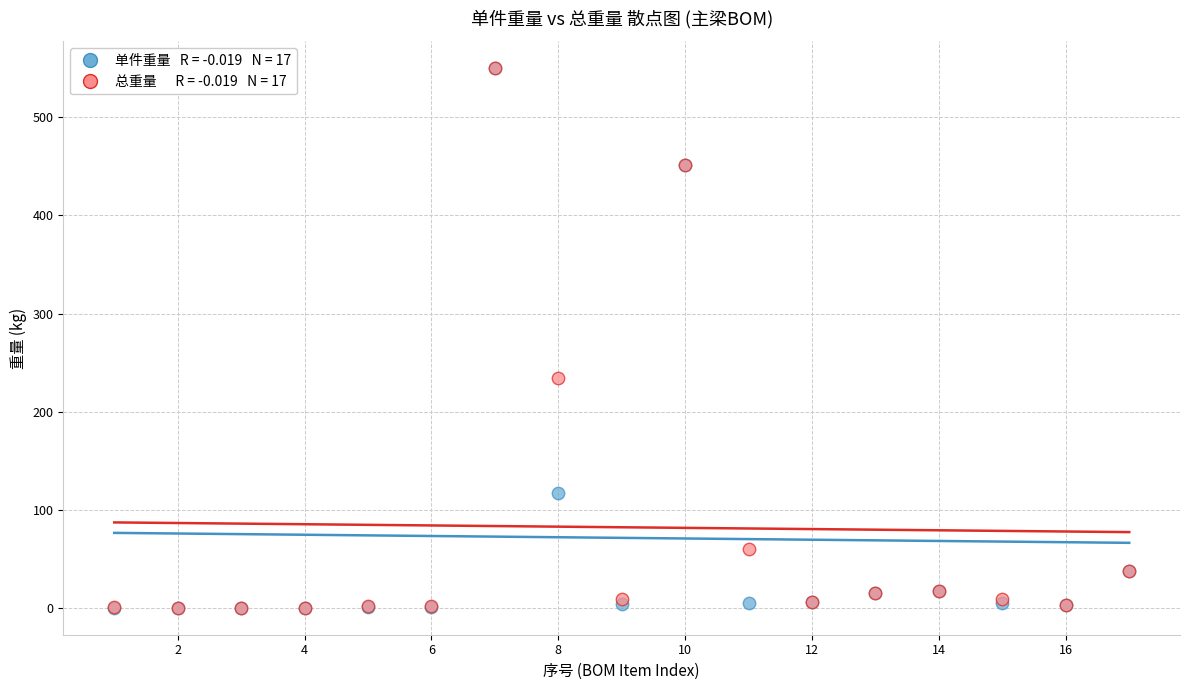

Across all series, what Y value is closest to 275?

234.0